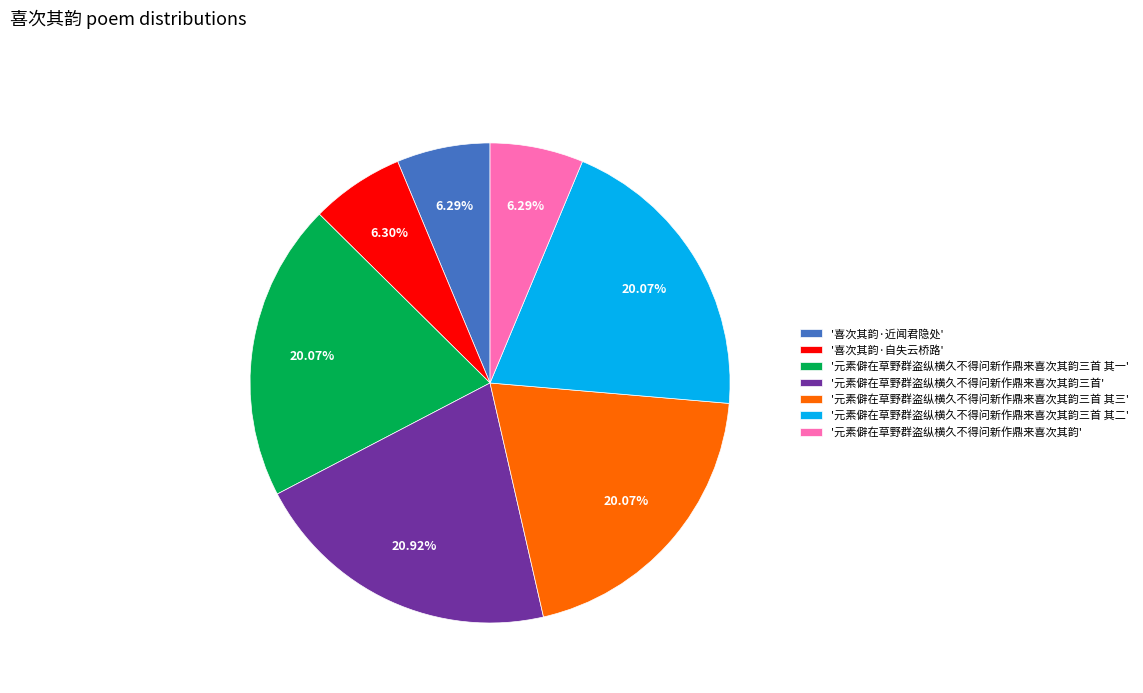

What is the ratio of the value at '元素僻在草野群盗纵横久不得问新作鼎来喜次其韵三首 其三' to the value at '元素僻在草野群盗纵横久不得问新作鼎来喜次其韵'?

3.2